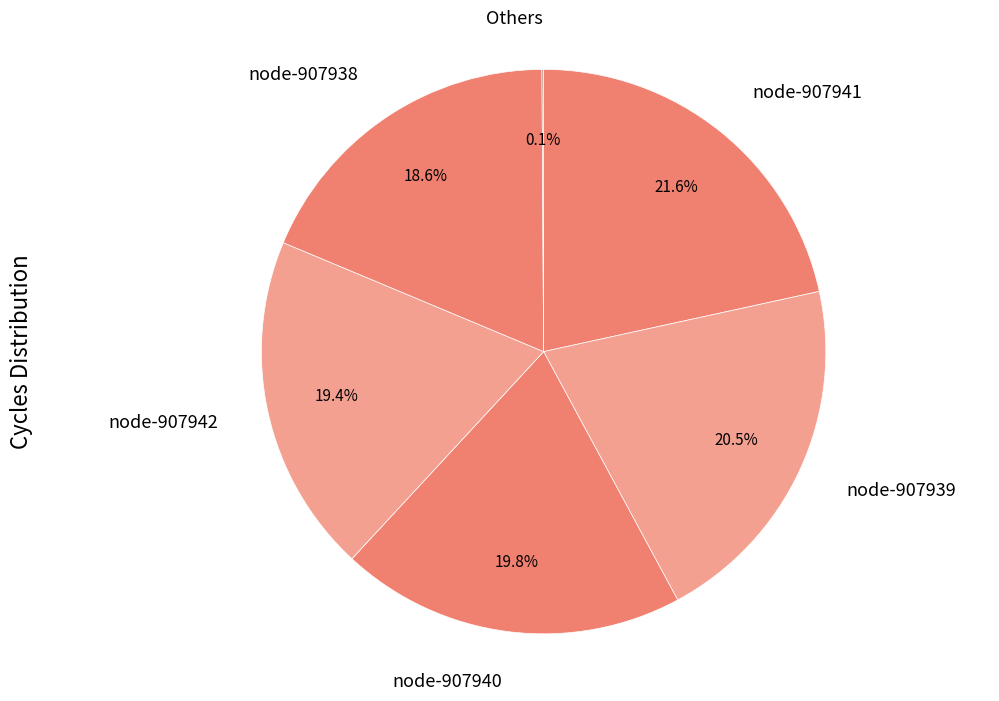

Does any single category account for the majority?

No